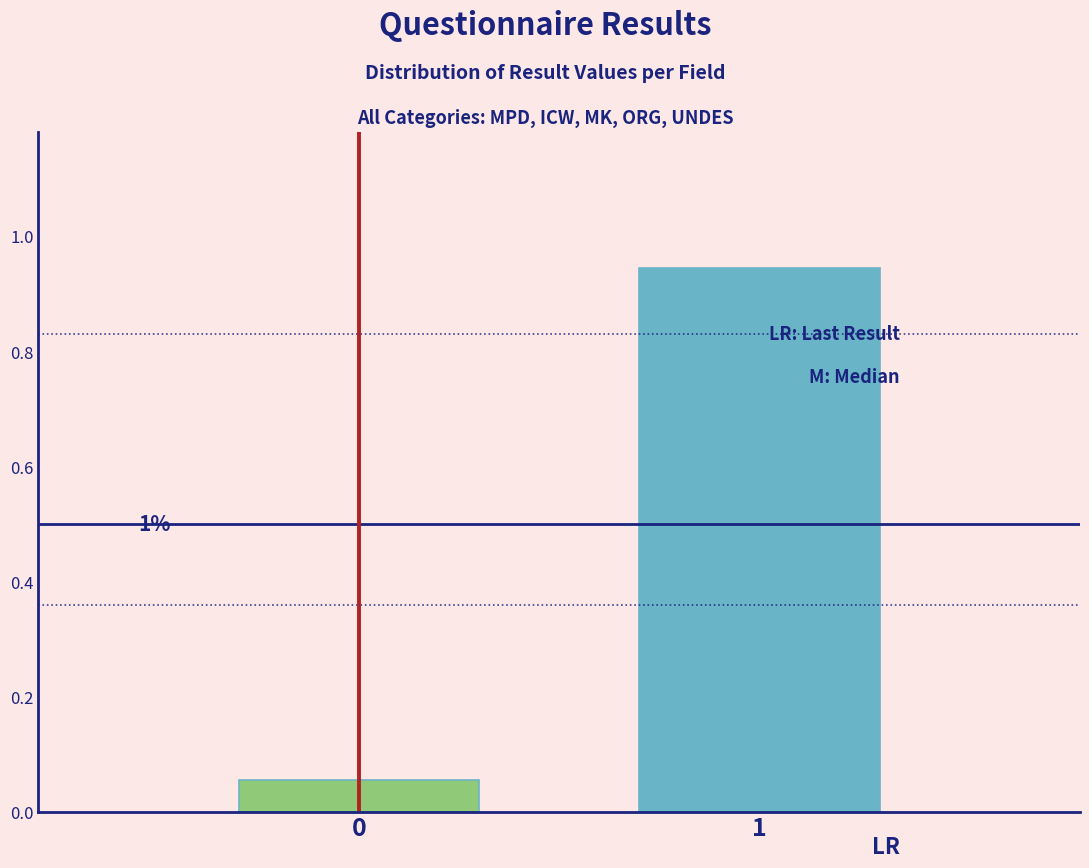

How many bars are there in total?

2